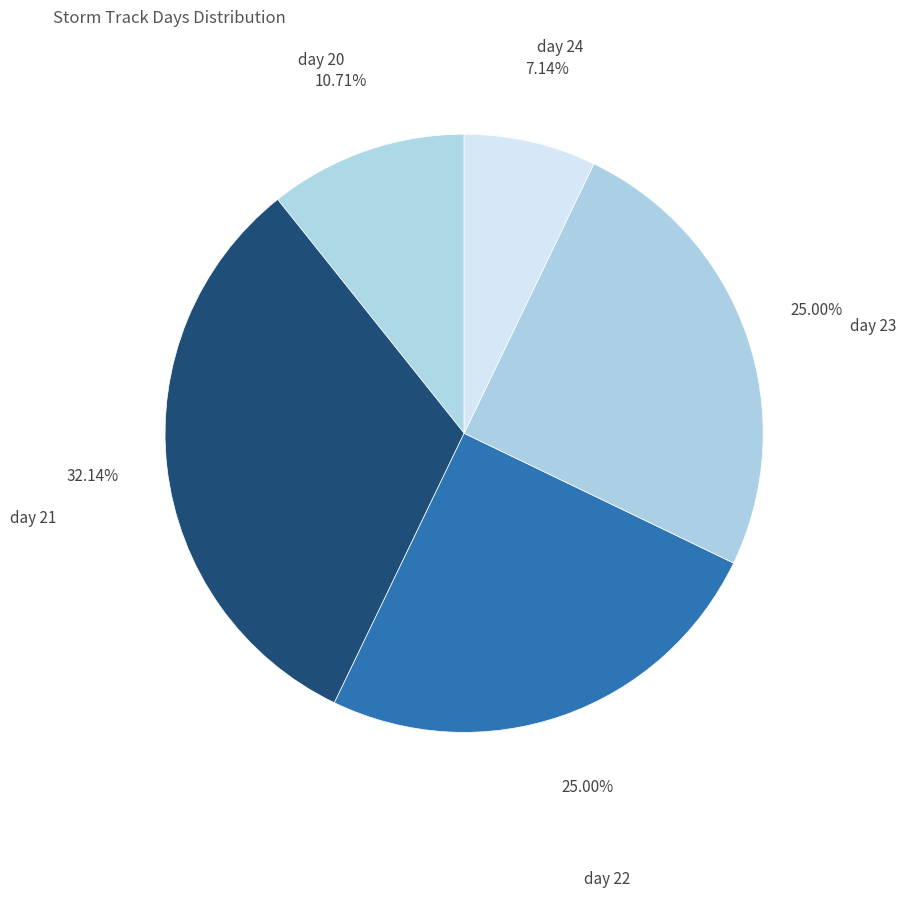

Is there a majority slice in this chart?

No